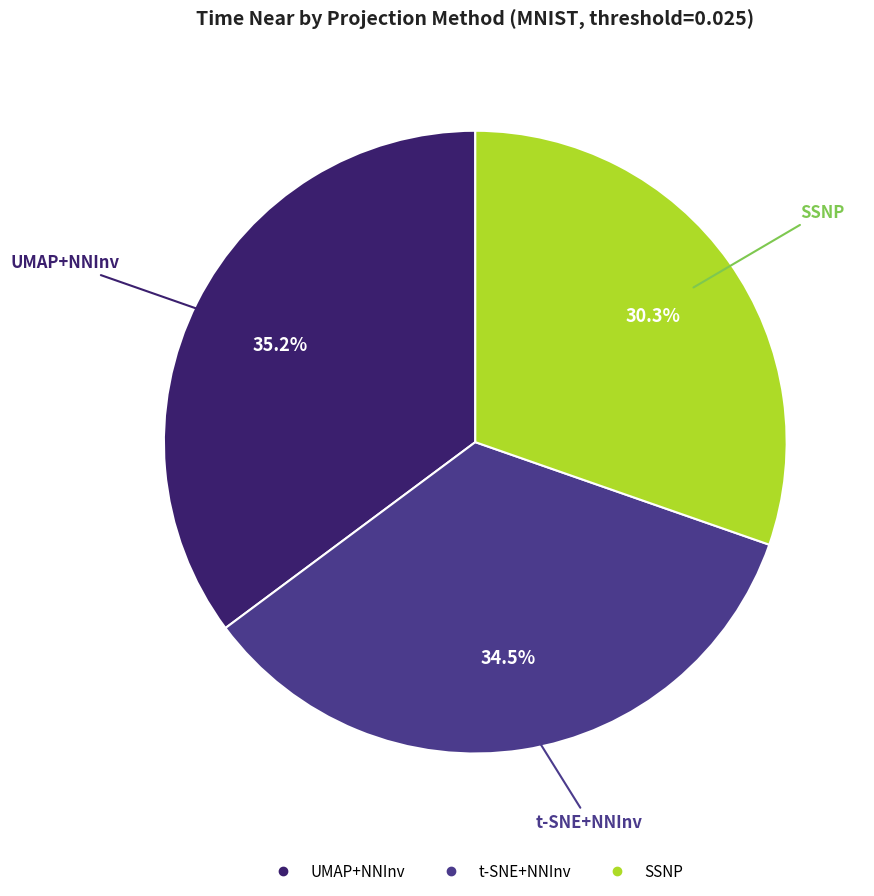

Between t-SNE+NNInv and SSNP, which is larger?

t-SNE+NNInv